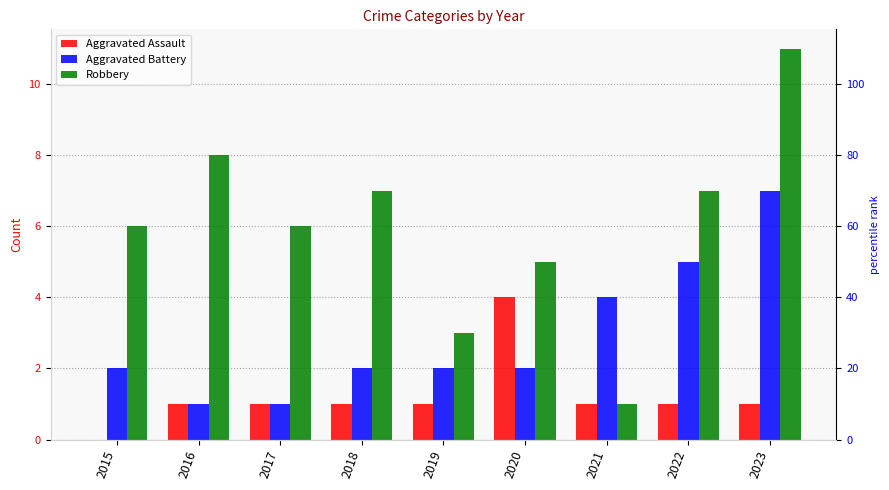

How many data points in Aggravated Battery are less than 2?

2